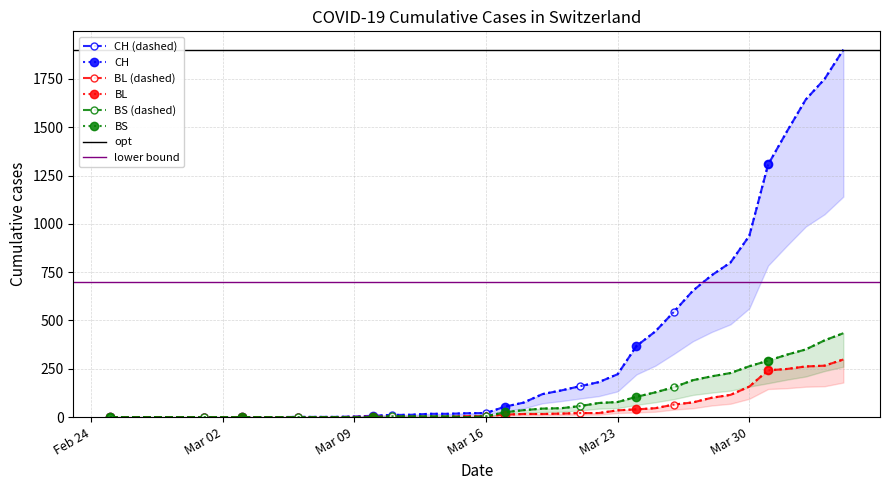

Which series has the largest range (max minus min)?

CH